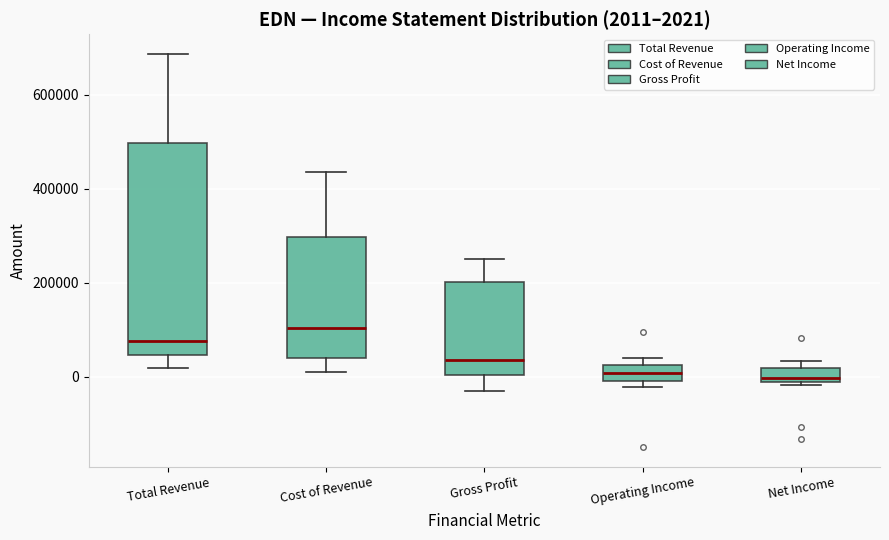

Comparing the boxes themselves (not the whiskers), which one is the tallest?

Total Revenue